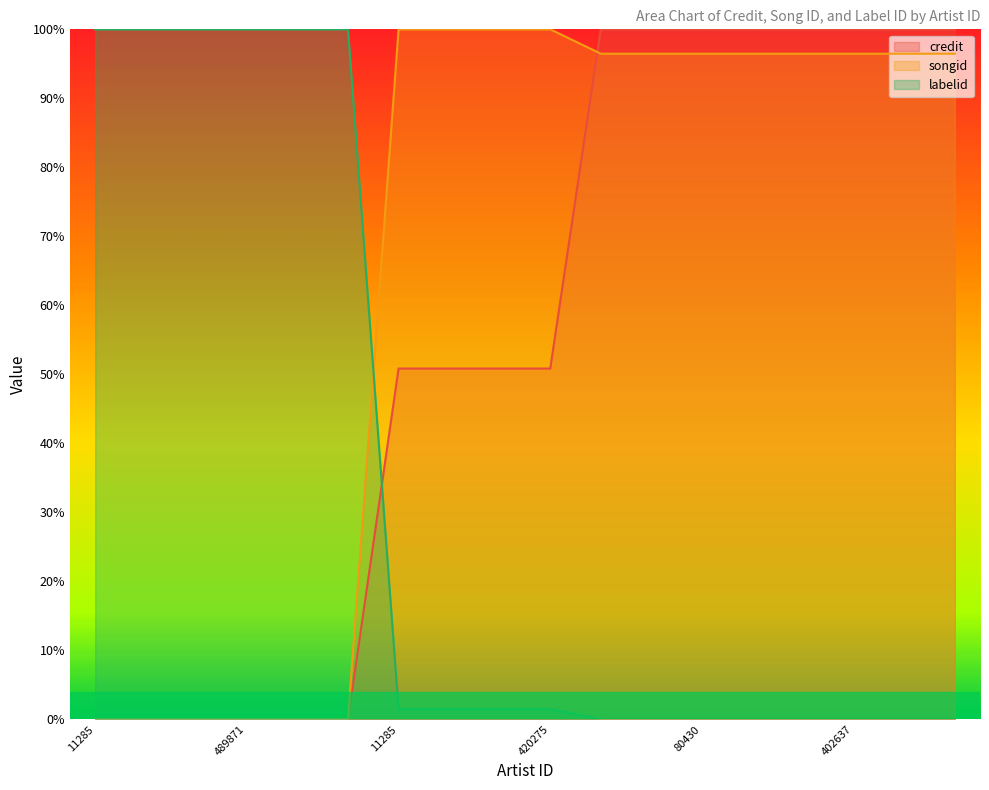

How many times do labelid and credit cross each other?

1